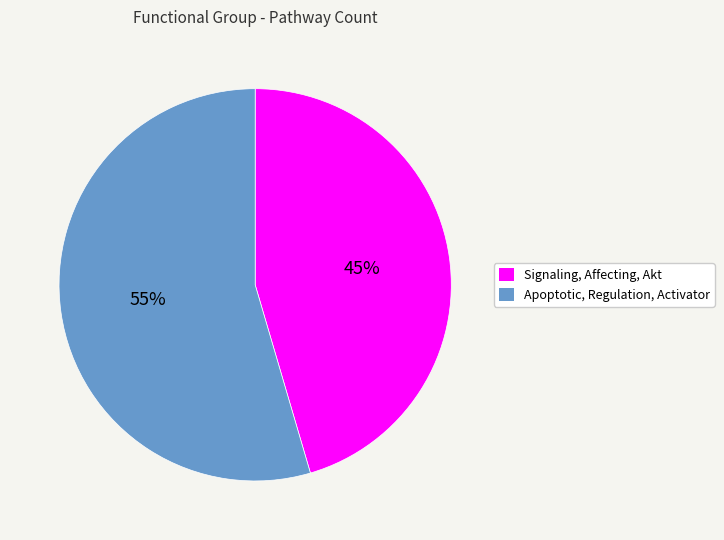

Is there a majority slice in this chart?

Yes